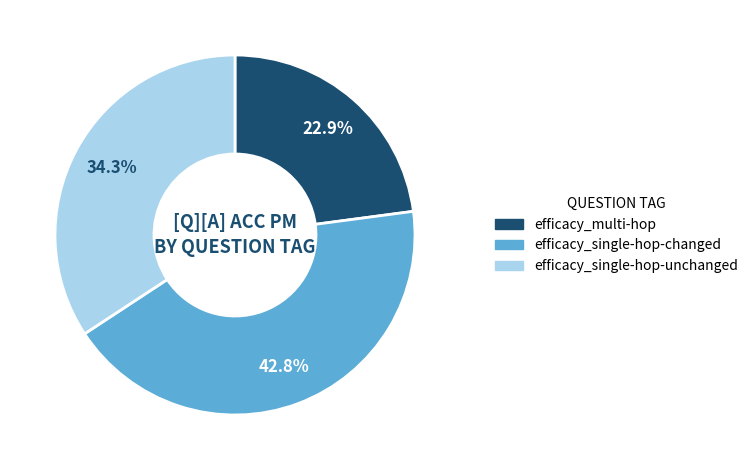

Between efficacy_single-hop-unchanged and efficacy_multi-hop, which is larger?

efficacy_single-hop-unchanged